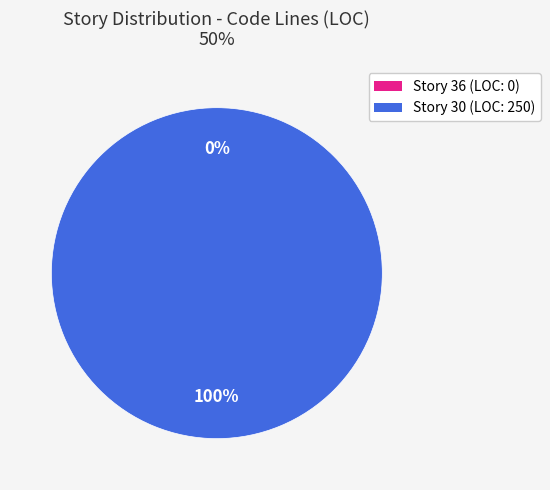

What is the smallest slice in the pie chart?

36